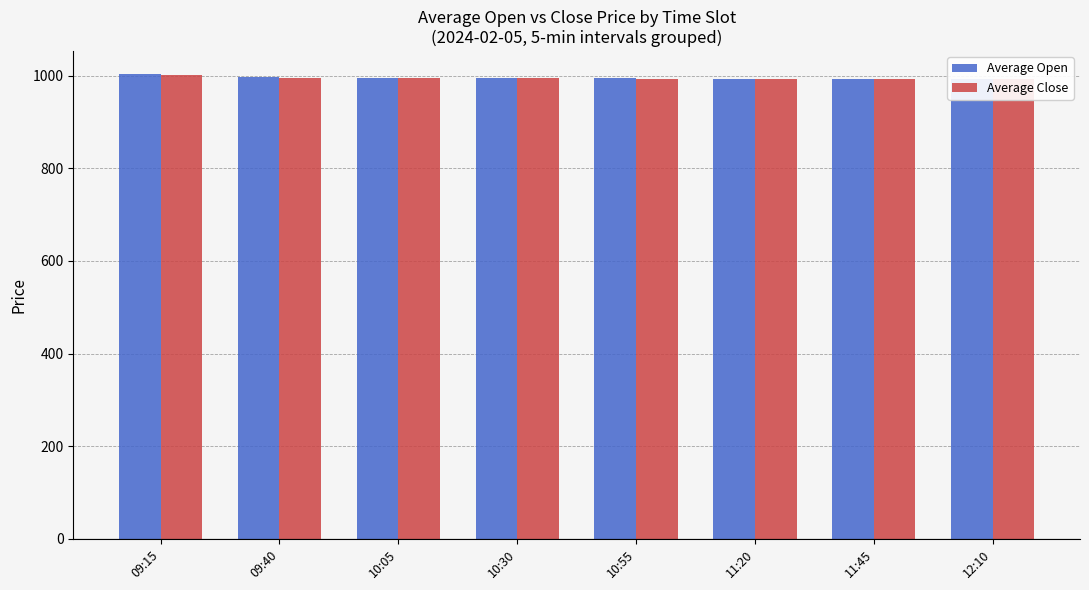

Rank the series at 11:45 from lowest to highest value.

Average Close, Average Open